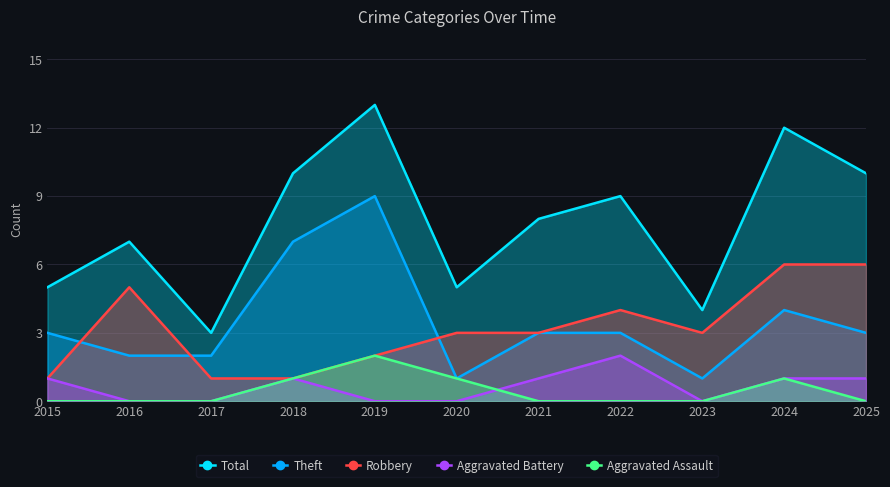

Reading left to right, what are all the values shown in this chart?

Total: 5	7	3	10	13	5	8	9	4	12	10
Theft: 3	2	2	7	9	1	3	3	1	4	3
Robbery: 1	5	1	1	2	3	3	4	3	6	6
Aggravated Battery: 1	0	0	1	0	0	1	2	0	1	1
Aggravated Assault: 0	0	0	1	2	1	0	0	0	1	0